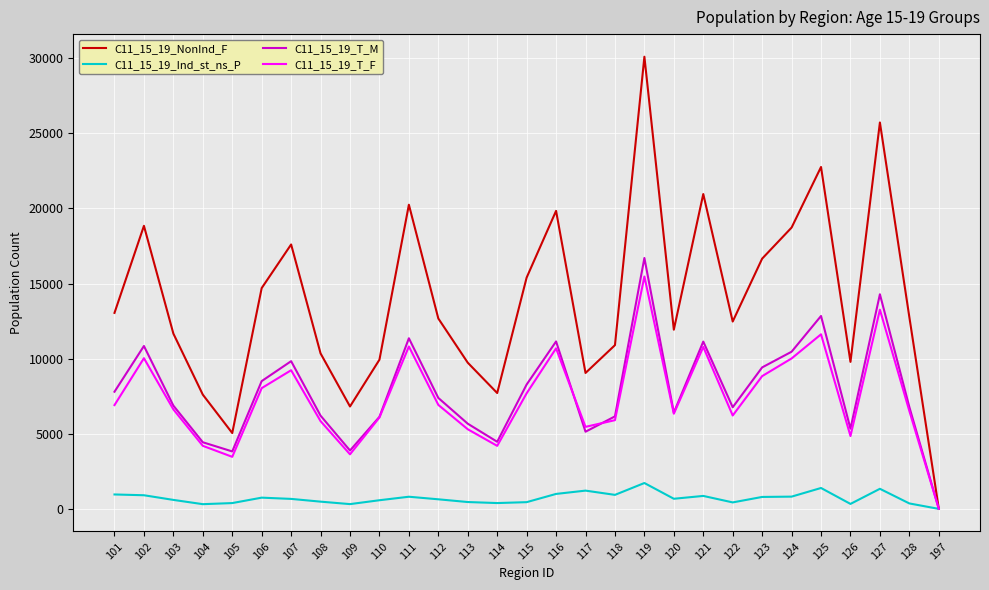

Which series has the widest spread of values?

C11_15_19_NonInd_F